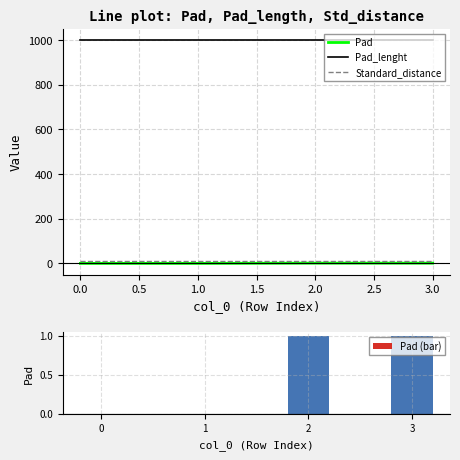

True or false: Pad (bar) has a value of 0 at 1.

True